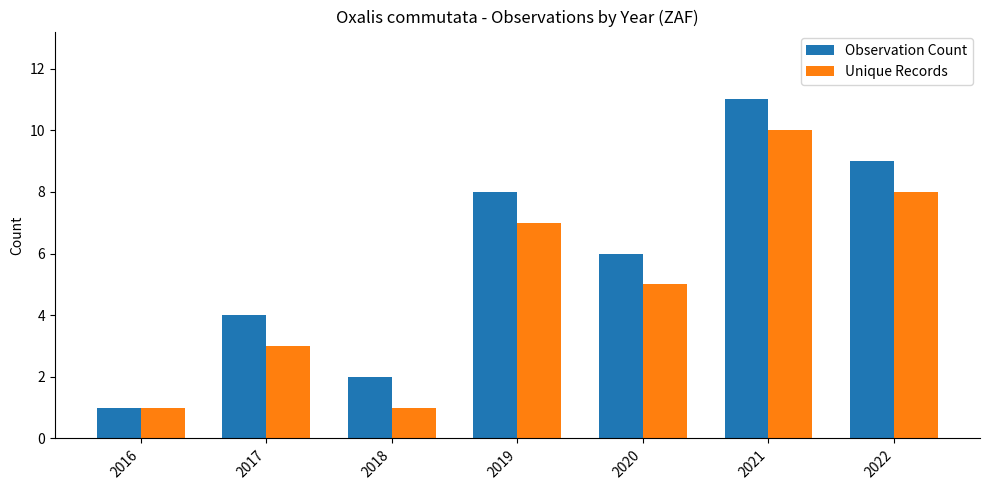

What is the sum of all Unique Records values?

35